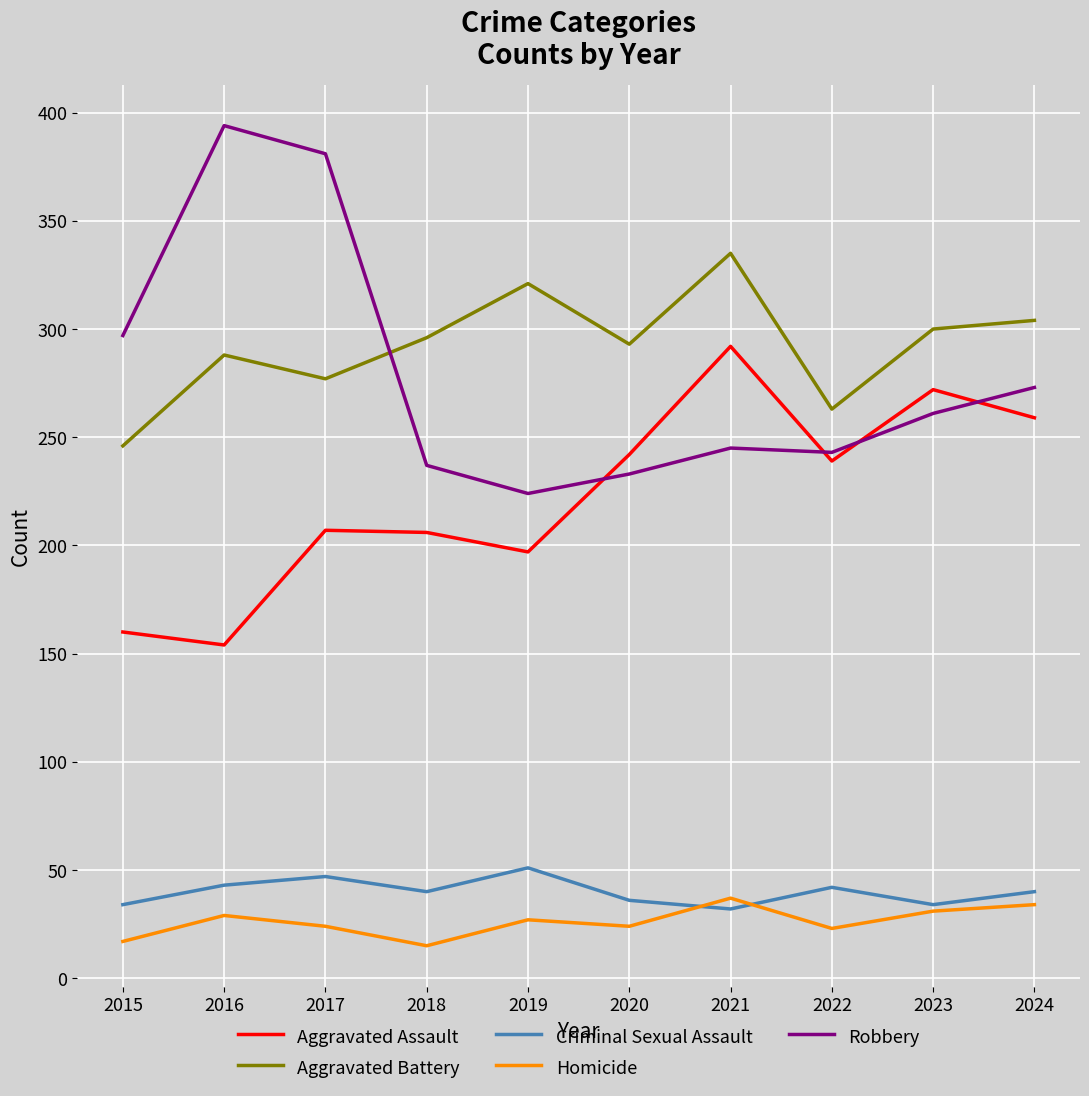

At which category does Aggravated Battery reach its first local peak?

2016